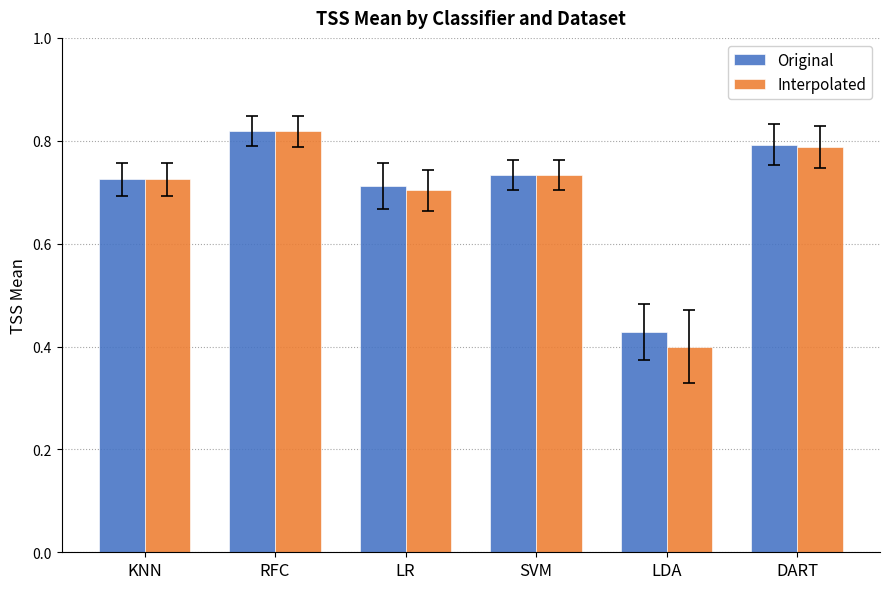

What is the sum of the Original values at DART and LDA?

1.2